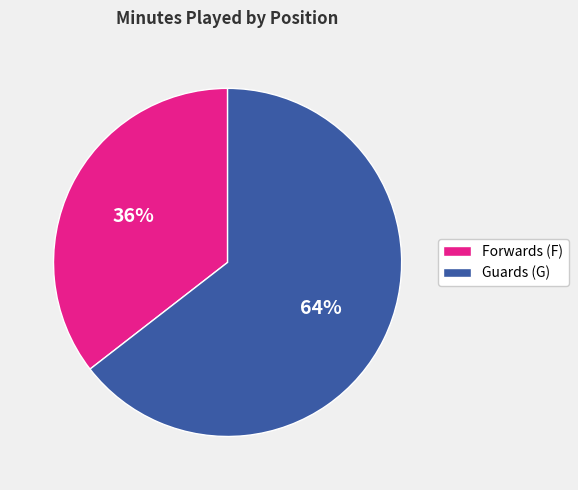

Is the sum of Forwards (F) and Guards (G) greater than half?

Yes